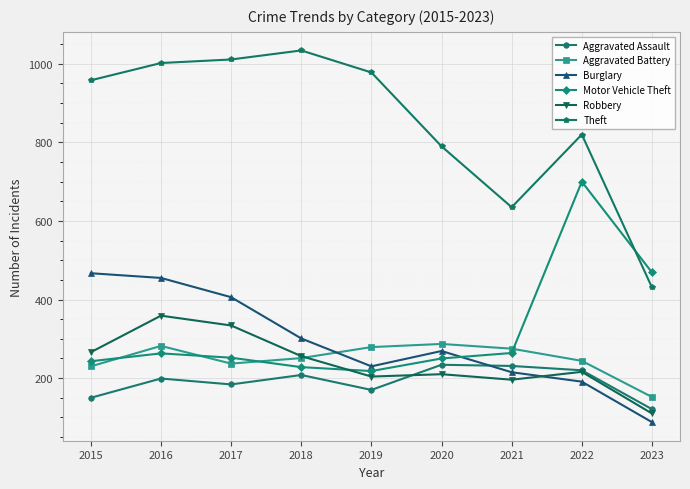

What is the difference between the highest and lowest values at 2023?

381